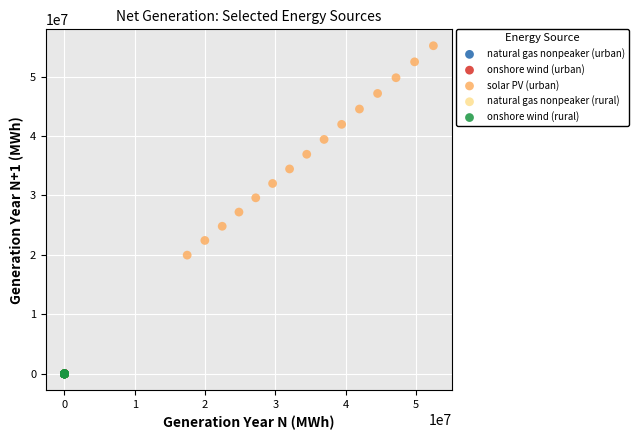

Which series has the largest Y range (max minus min)?

solar PV (urban)